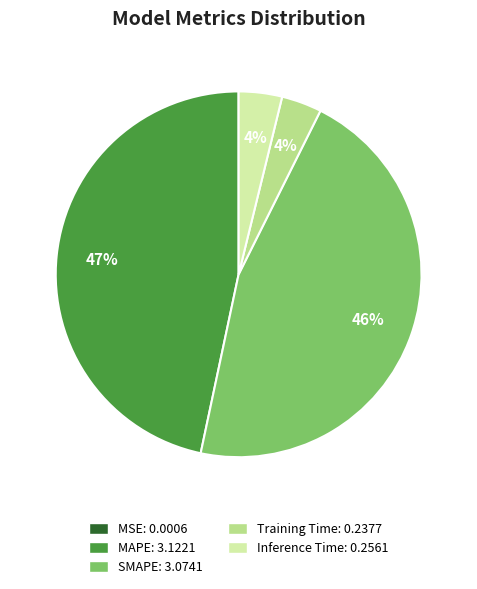

Which has a higher value, MAPE or Training Time?

MAPE